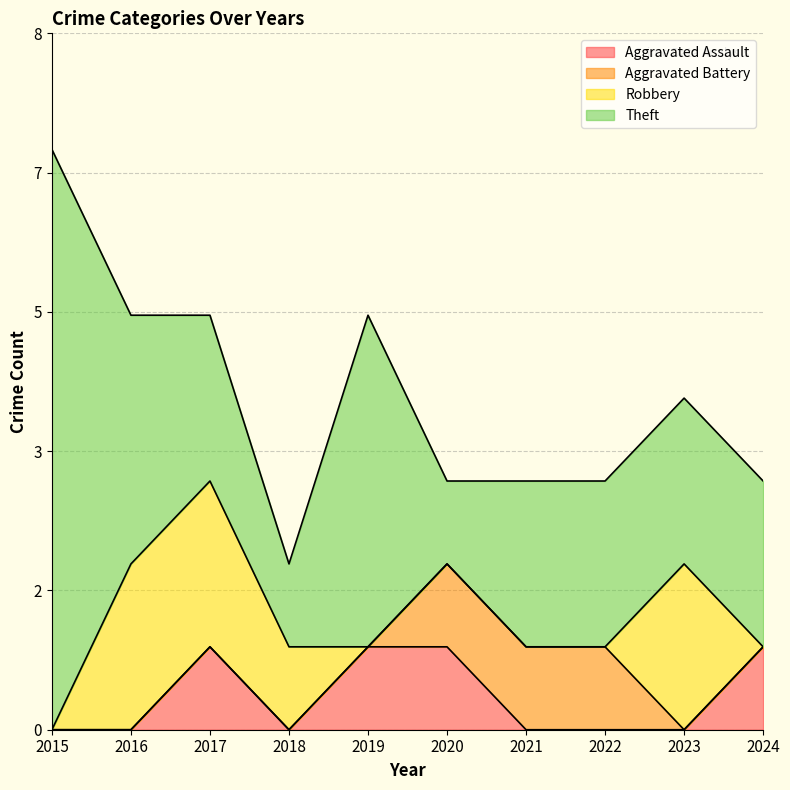

At which label is Theft closest to 4?

2019